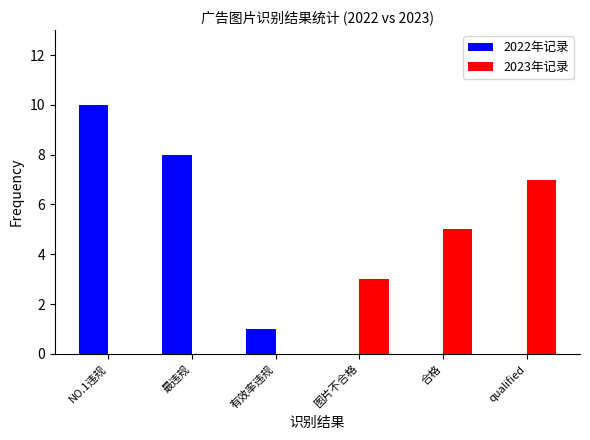

Between 最违规 and 有效率违规, which series saw the biggest shift?

2022年记录